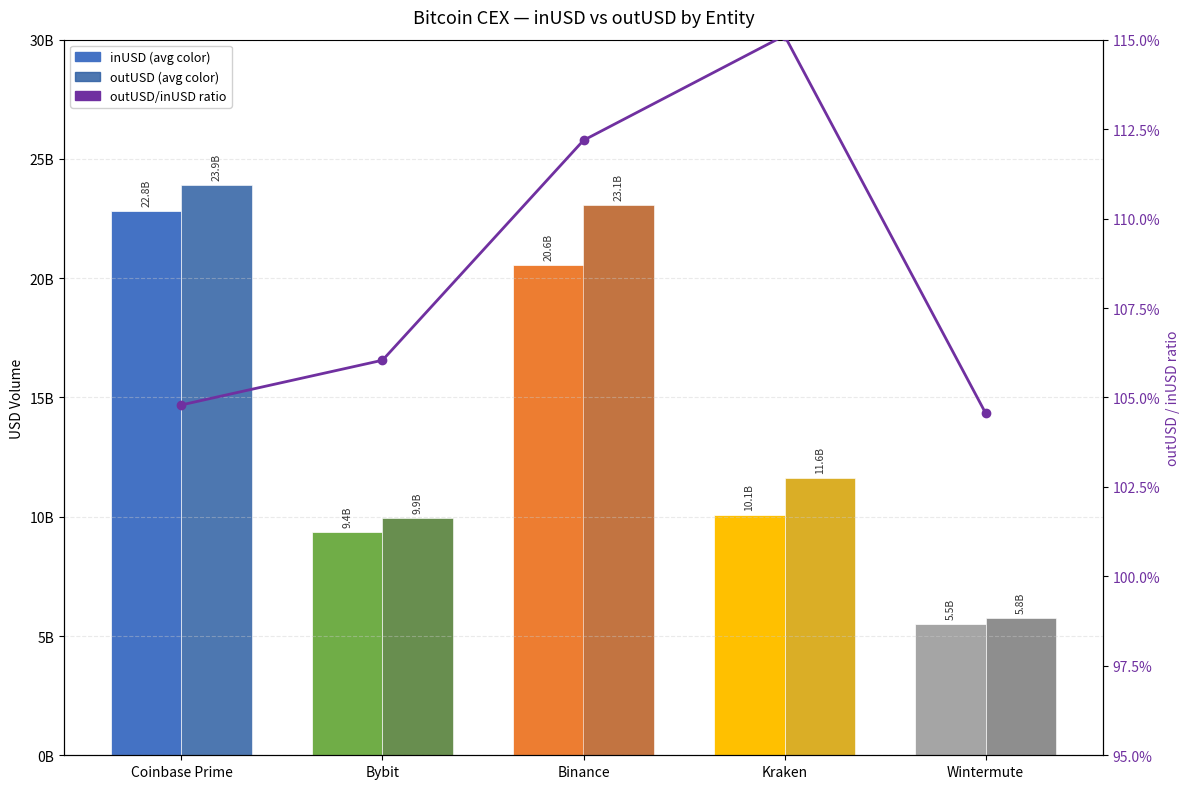

What are all the series names shown in the legend?

inUSD, outUSD, outUSD/inUSD ratio